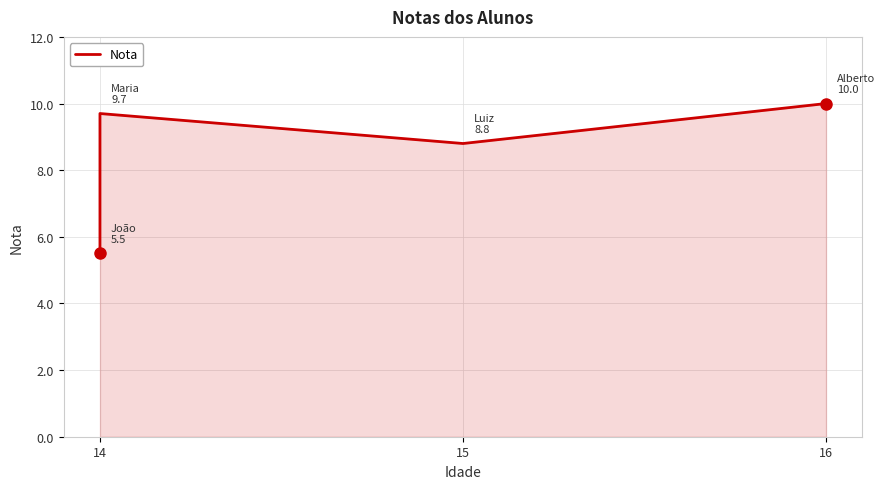

How many interior local valleys (lower than both neighbors) does the data have?

1